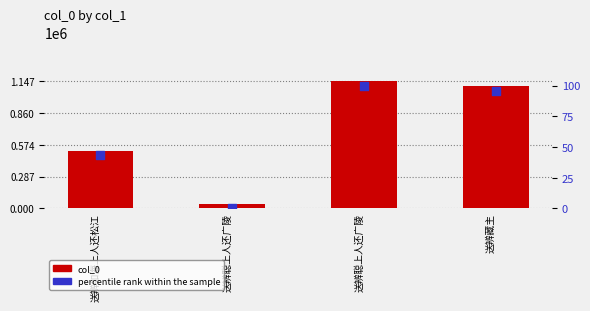

At which category is the sum across all series the highest?

送辨聪上人还广陵